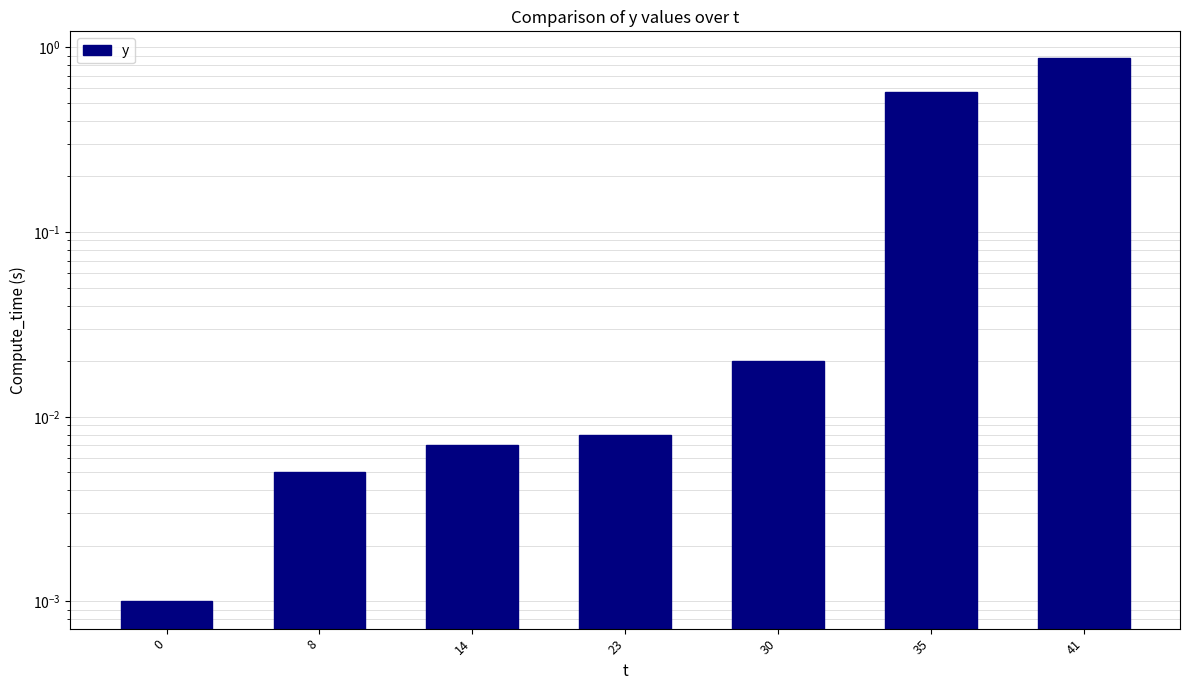

Does the chart contain stacked bars?

No